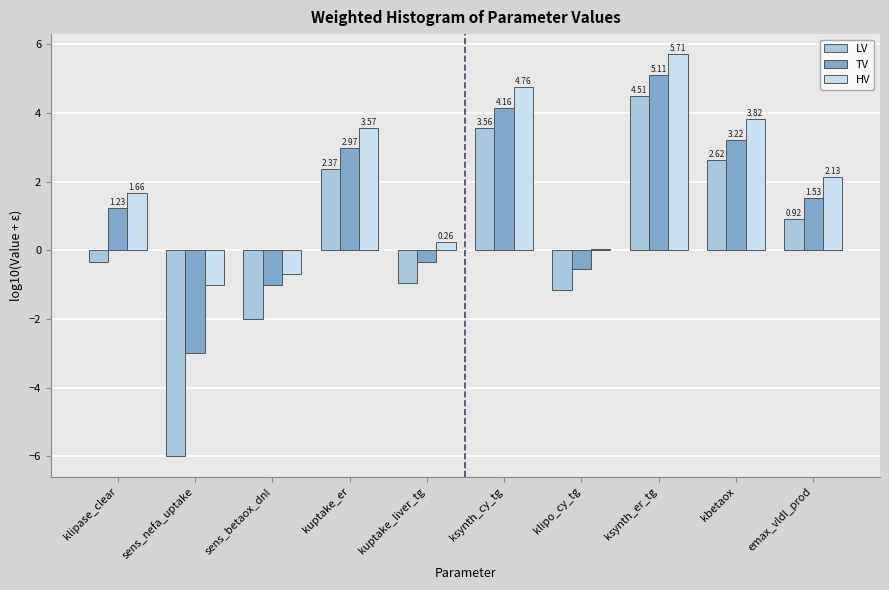

Rank the series by their average value, from highest to lowest.

HV, TV, LV